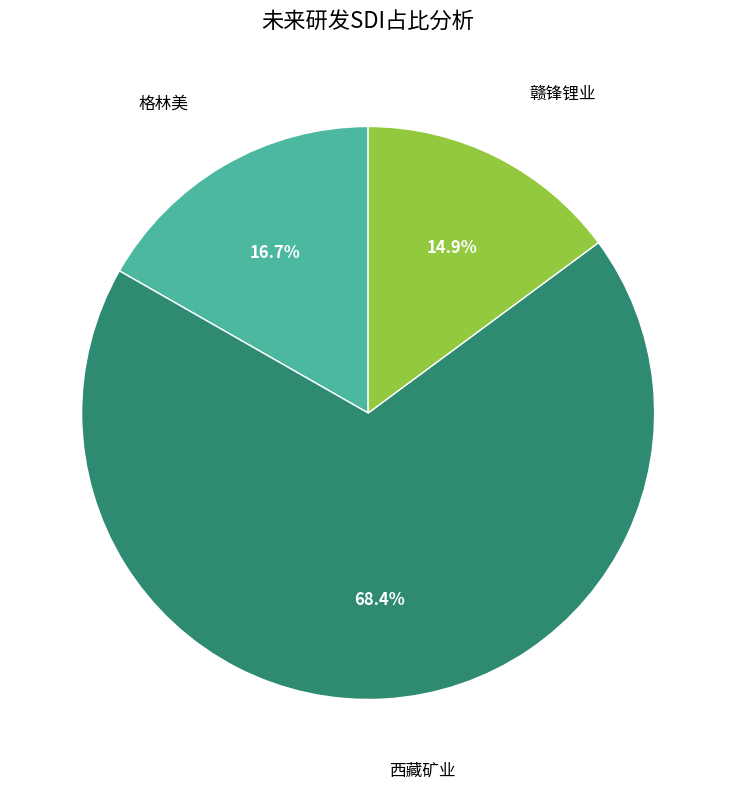

Is there any slice that represents more than half of the pie?

Yes